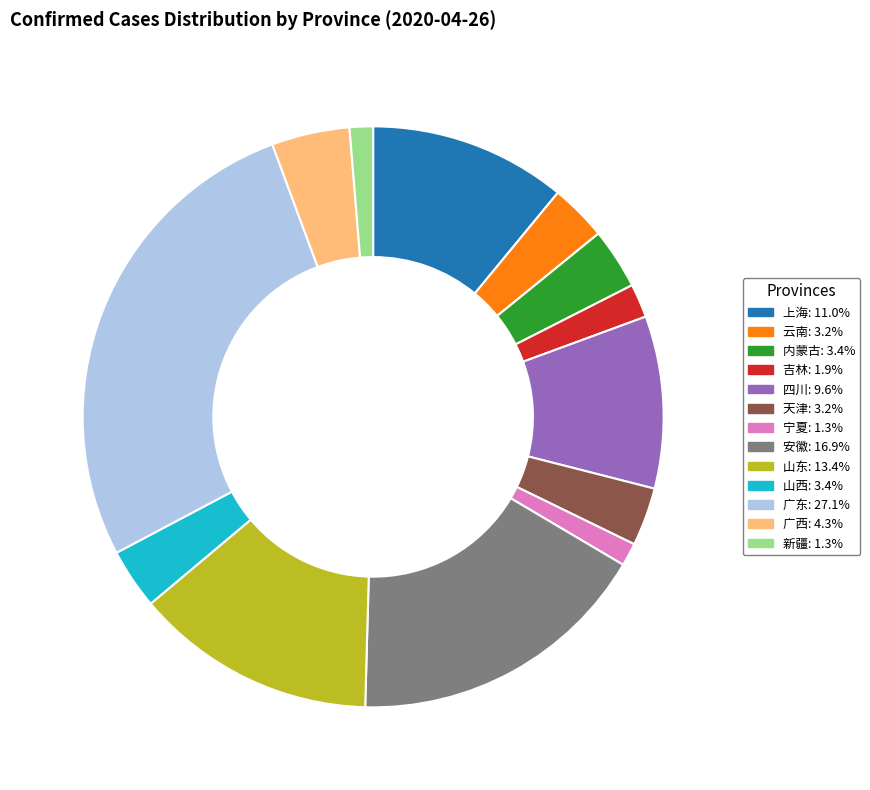

Does any single category account for the majority?

No